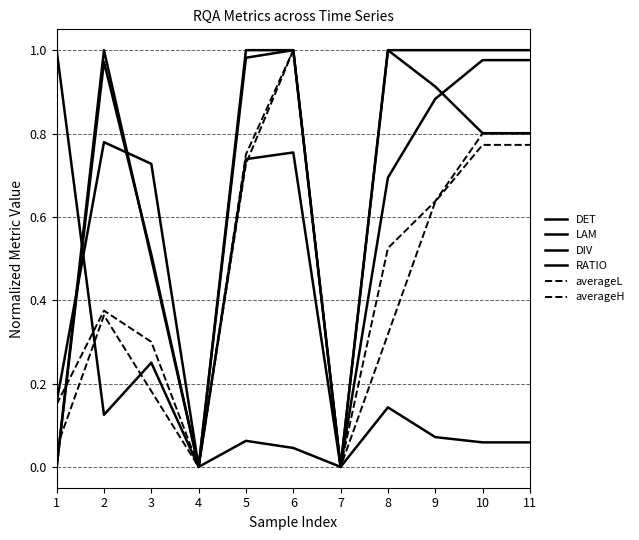

In LAM, how many points are lower than both neighbors (excluding endpoints)?

2